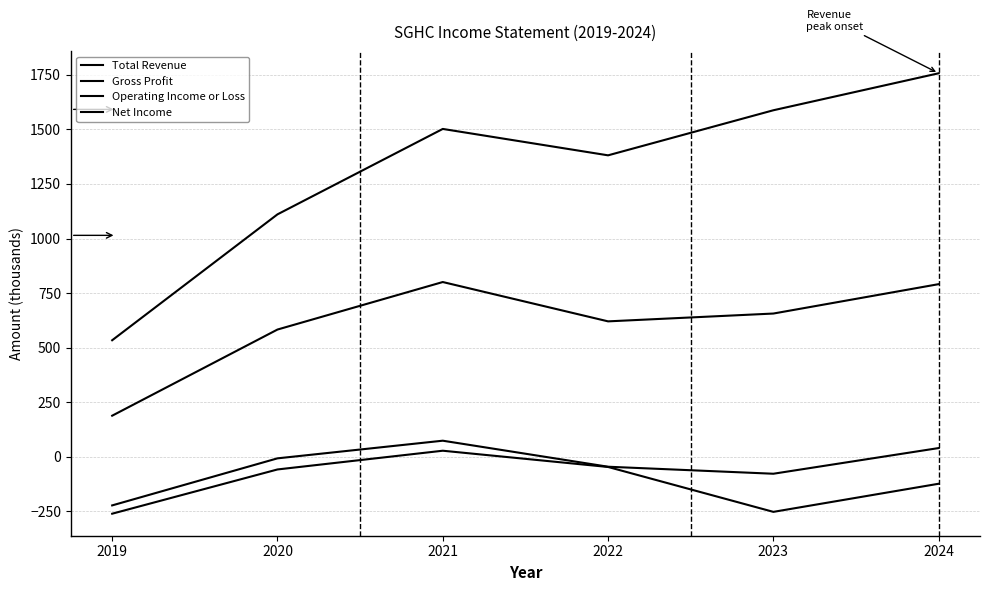

Reading left to right, transcribe all the data shown in this chart.

Total Revenue: 534.2	1110.7	1501.9	1381.0	1587.4	1756.8
Gross Profit: 188.7	583.2	800.8	620.7	656.5	791.1
Operating Income or Loss: -222.1	-6.6	74.2	-45.0	-77.1	40.5
Net Income: -260.1	-57.5	28.3	-46.1	-251.7	-122.9